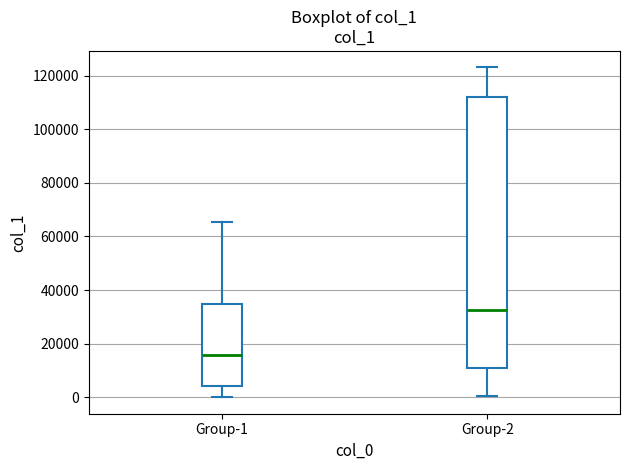

Reading left to right, transcribe this box plot: for each box, give where its median line is, the range the box spans, and where its two whiskers end, as read against the y-axis. The values are not printed on the chart, so give them approximately, as read against the axis.

Group-1: median 16000, box 4000 to 34000, whiskers 0 to 66000
Group-2: median 32000, box 12000 to 112000, whiskers 0 to 124000